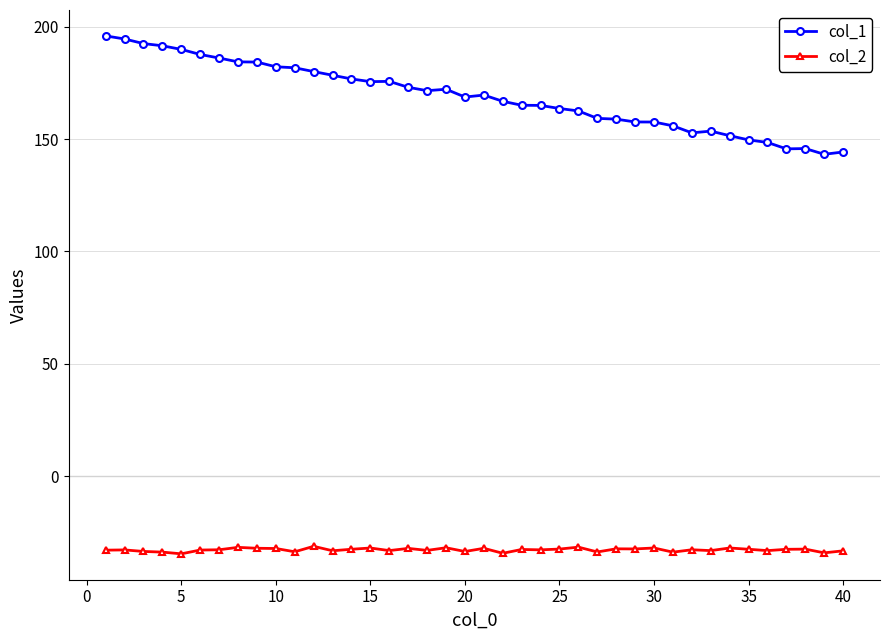

Rank the series by their average value, from lowest to highest.

col_2, col_1